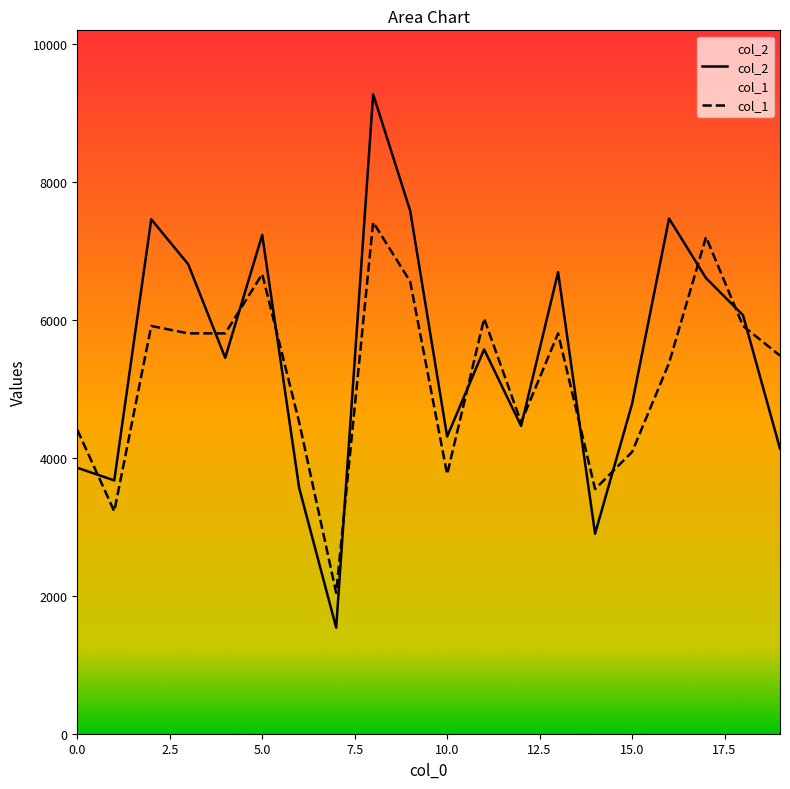

Which has a higher value, 12 or 0?

12